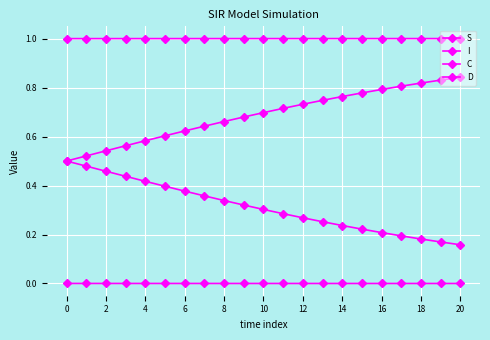

How many lines are shown in the chart?

4